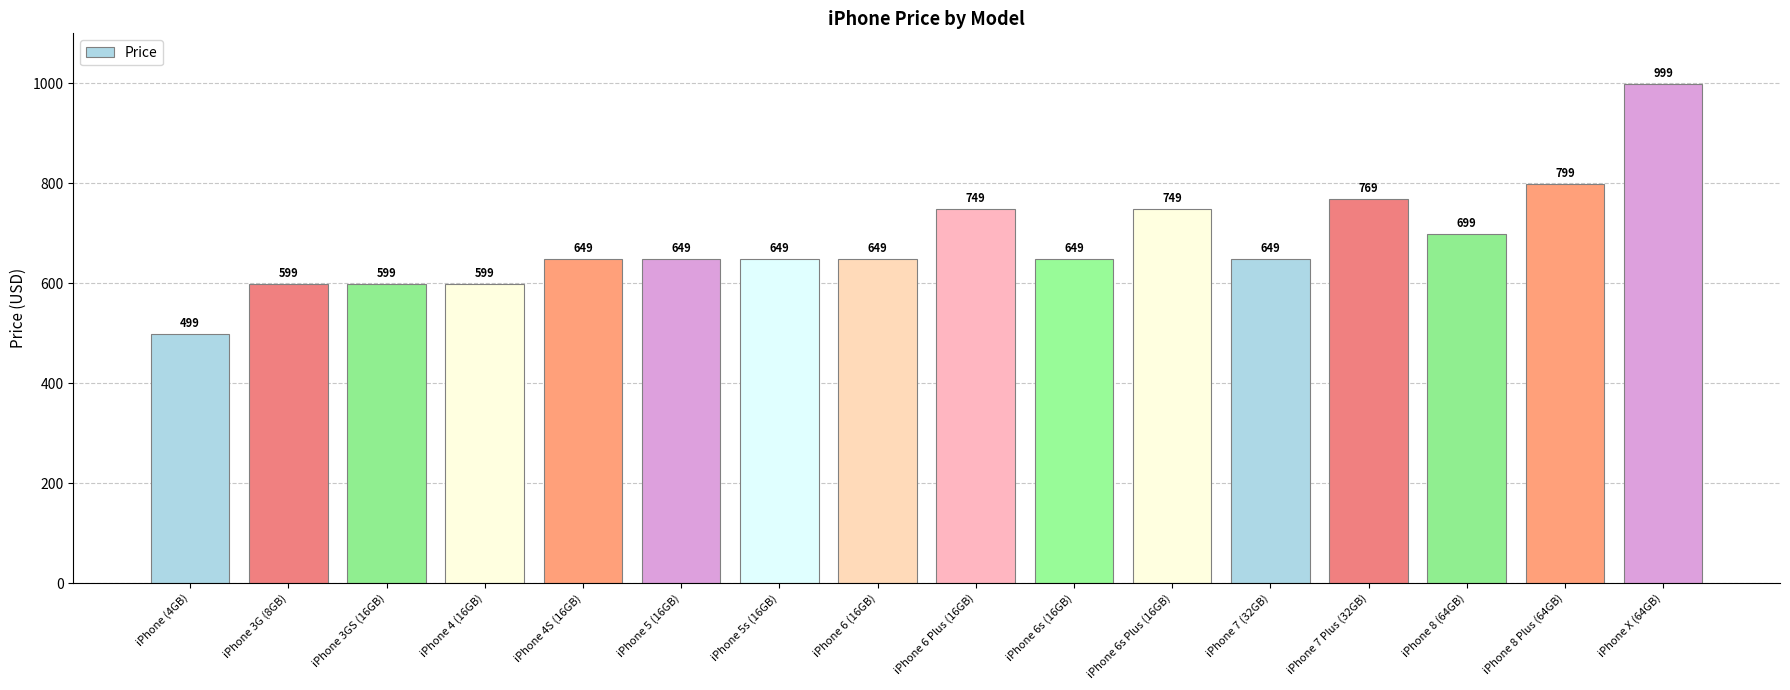

Approximately how many times larger is the value at iPhone 6 Plus (16GB) compared to iPhone 8 Plus (64GB)?

0.9